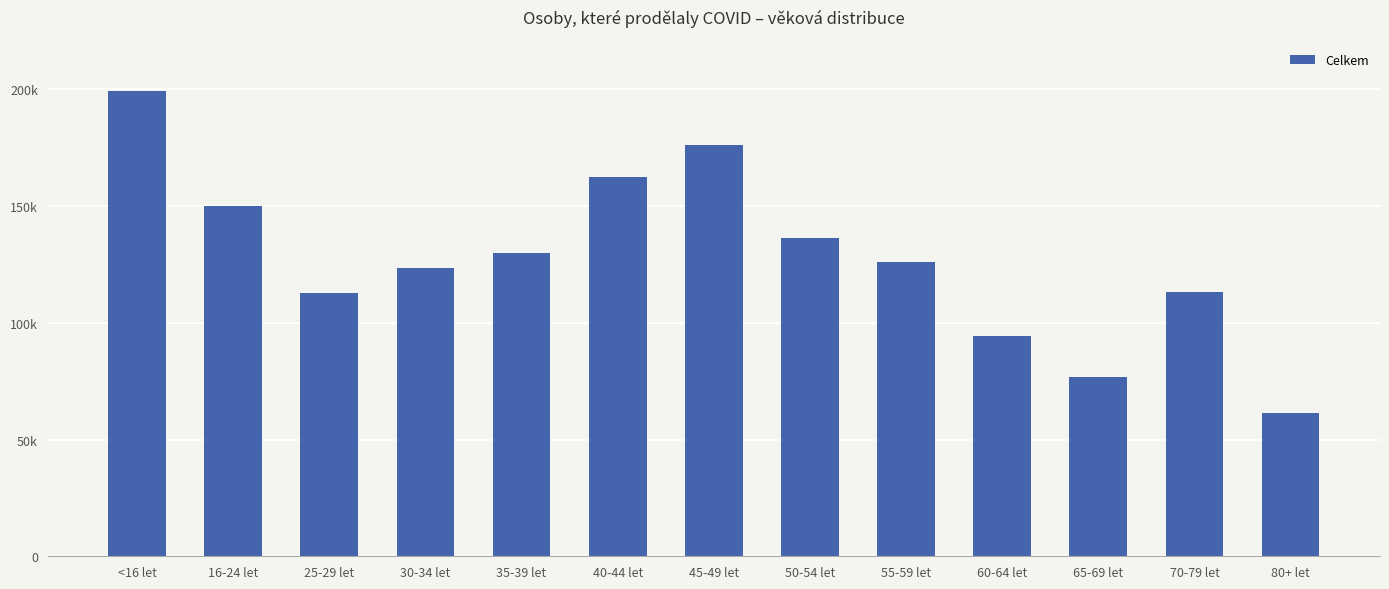

Are the bars horizontal?

No